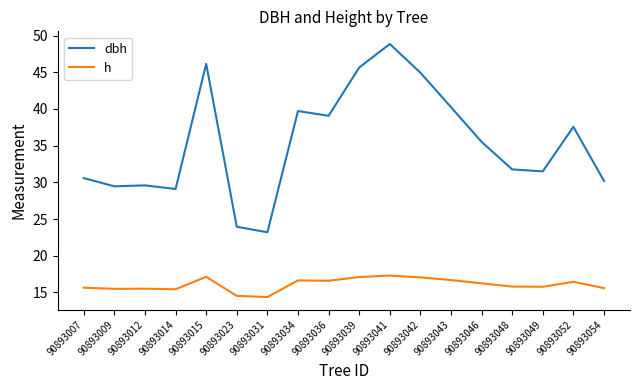

True or false: dbh and h intersect in this chart.

False